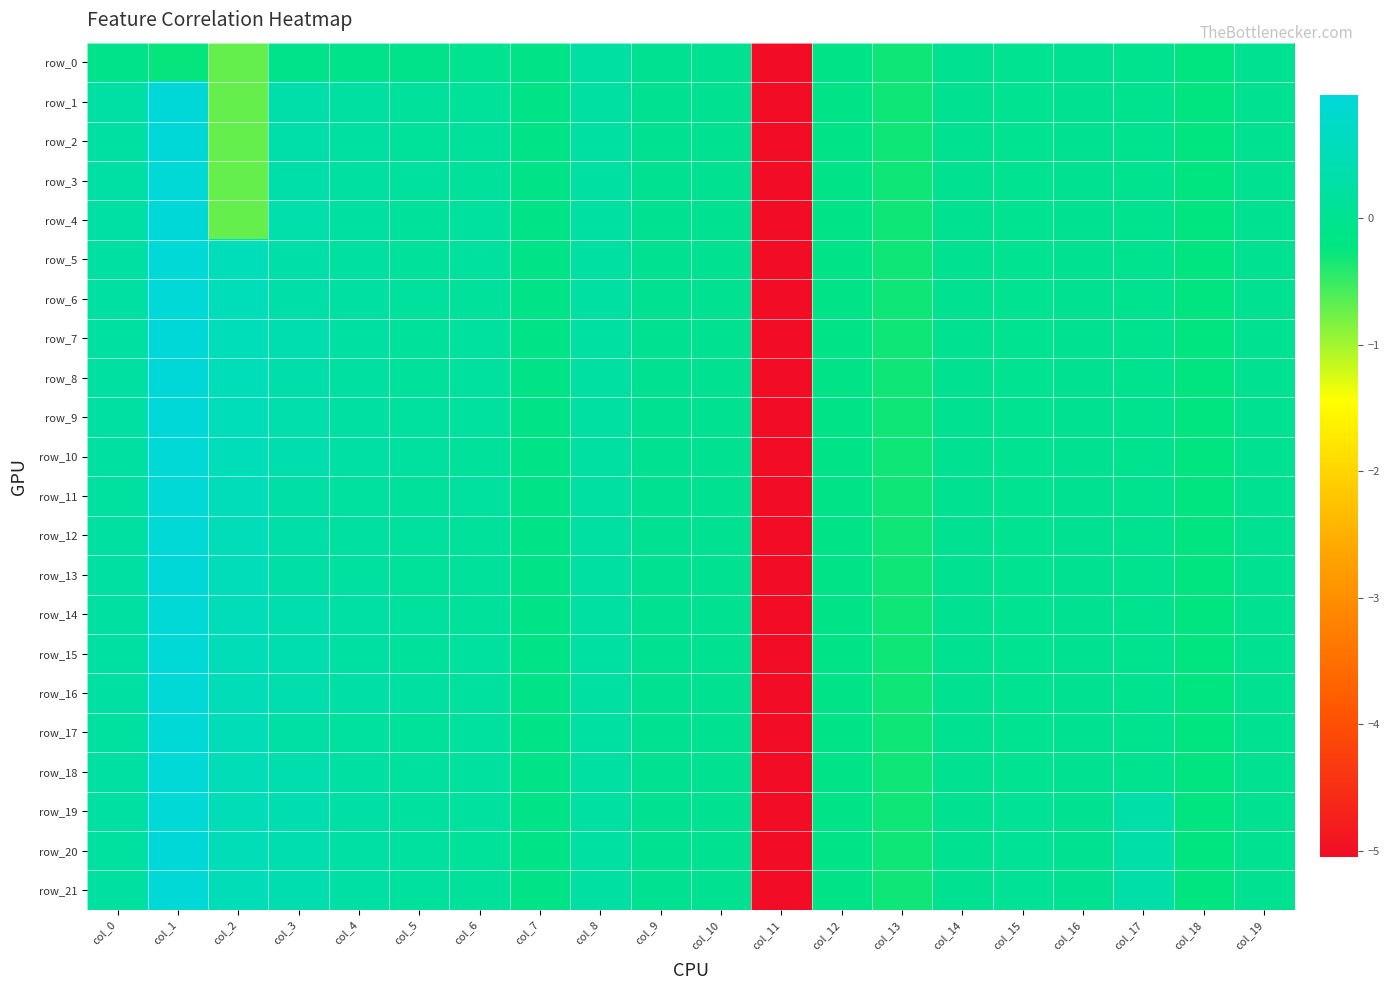

Count the number of categories in the chart.

20